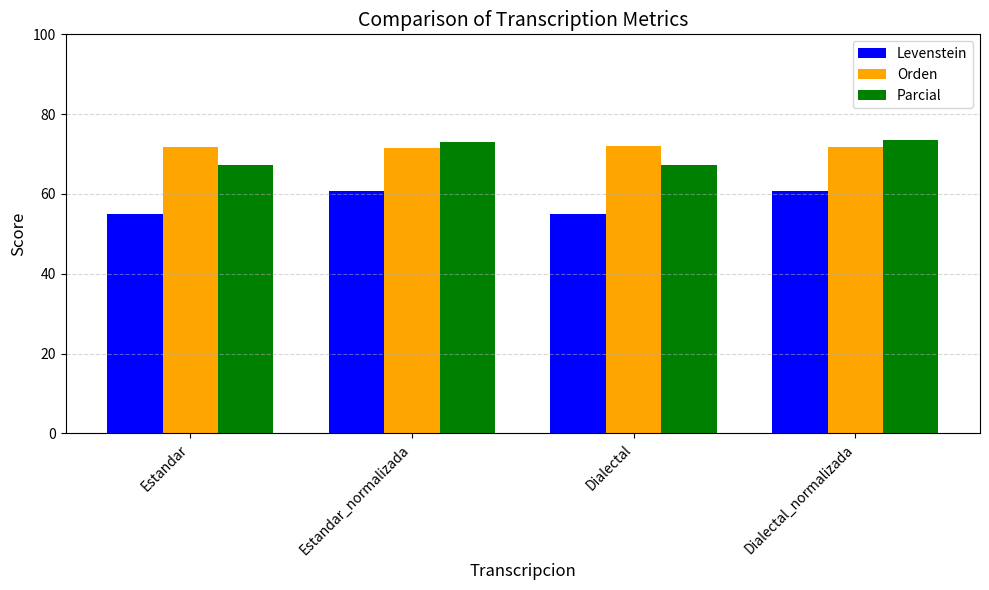

Which series changed the most between Estandar and Estandar_normalizada?

Levenstein